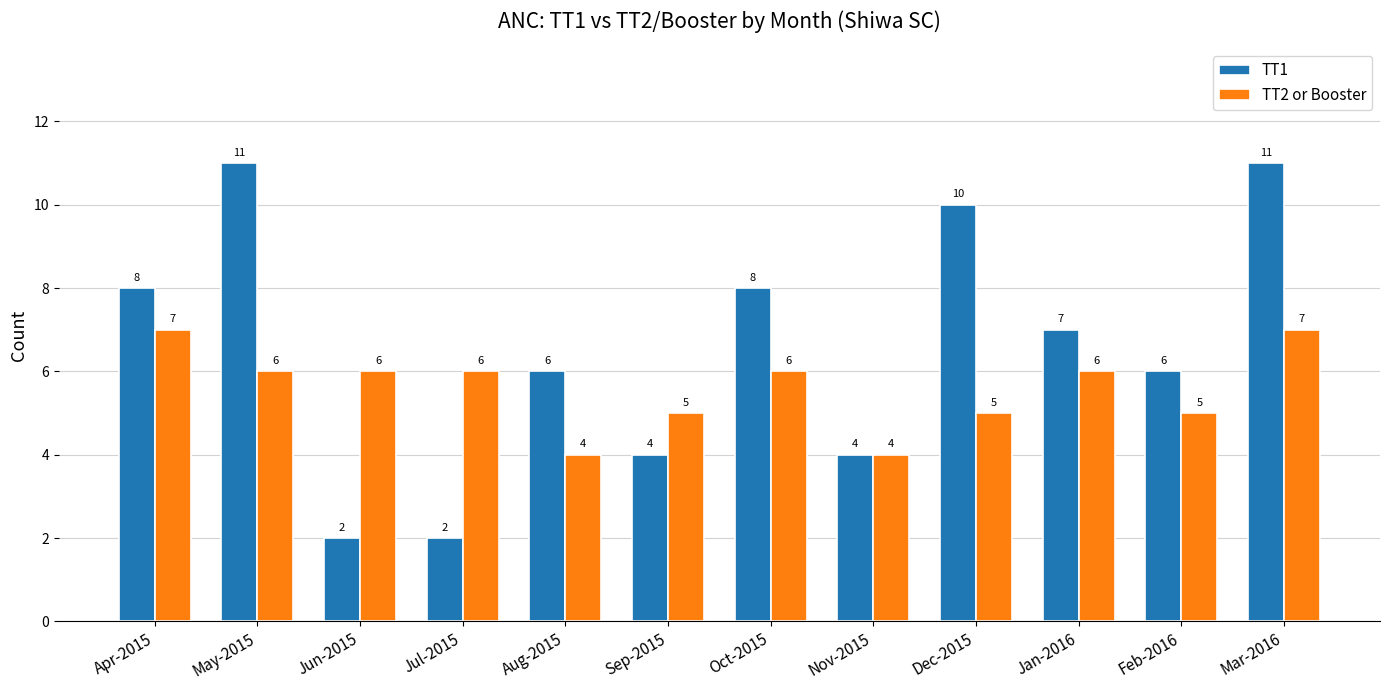

What is the maximum value shown in the chart?

11